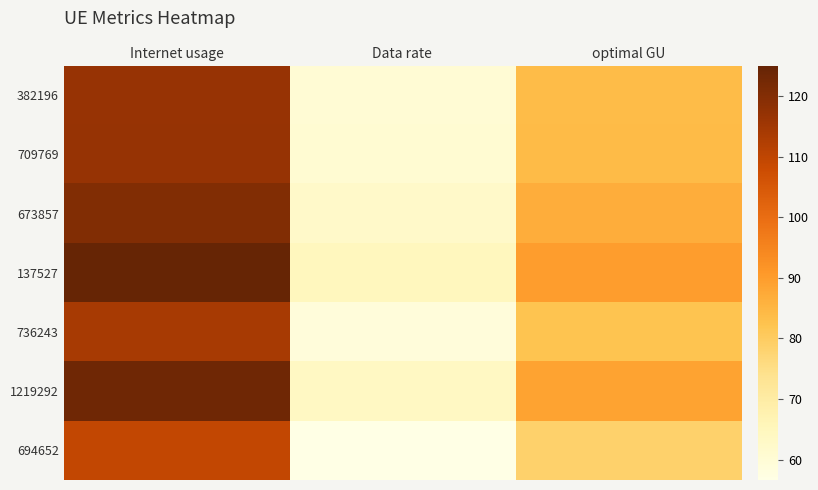

Rank the series at Internet usage from highest to lowest value.

137527, 1219292, 673857, 709769, 382196, 736243, 694652